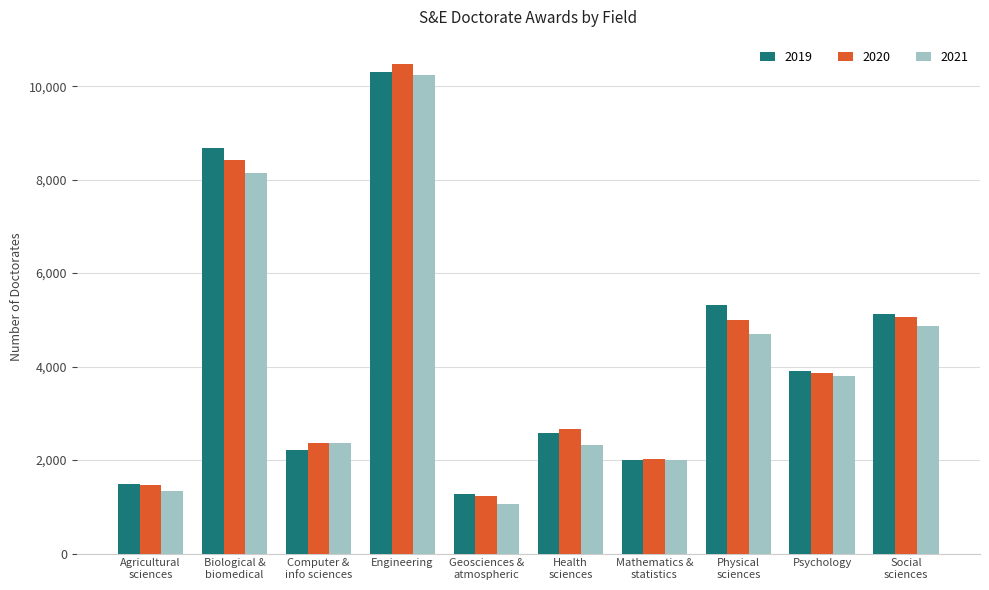

At which label does 2021 first exceed 3797?

Biological &
biomedical